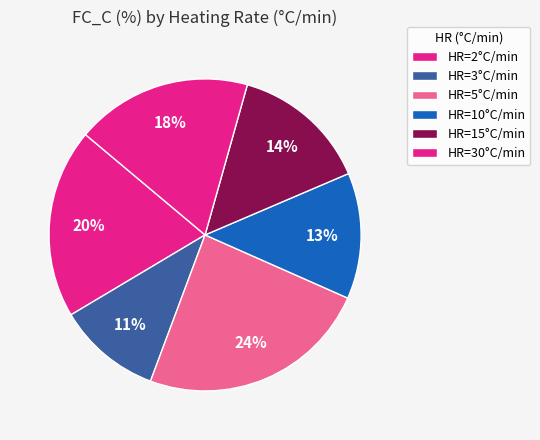

Which slice is the smallest?

11